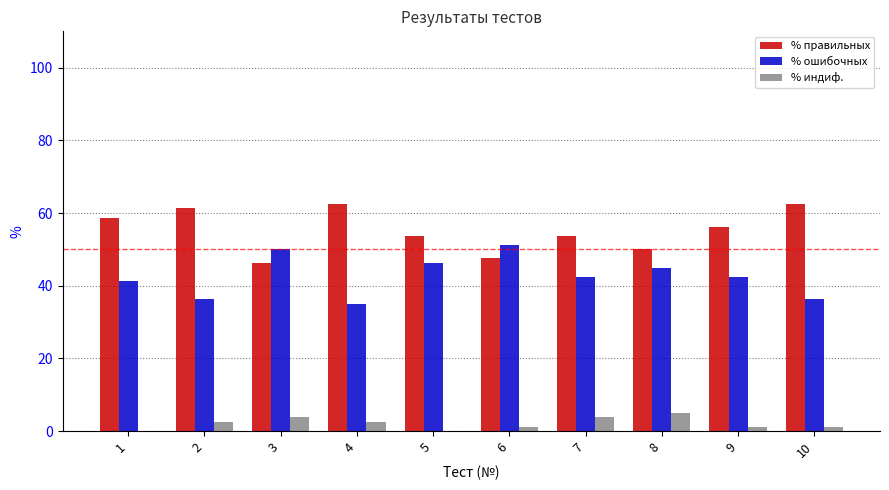

Which series has the largest total across all categories?

% правильных